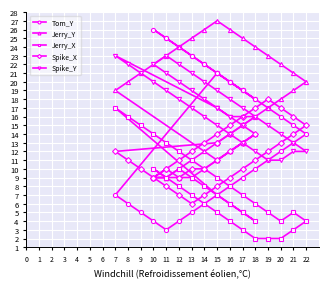

How many series are shown in this chart?

5